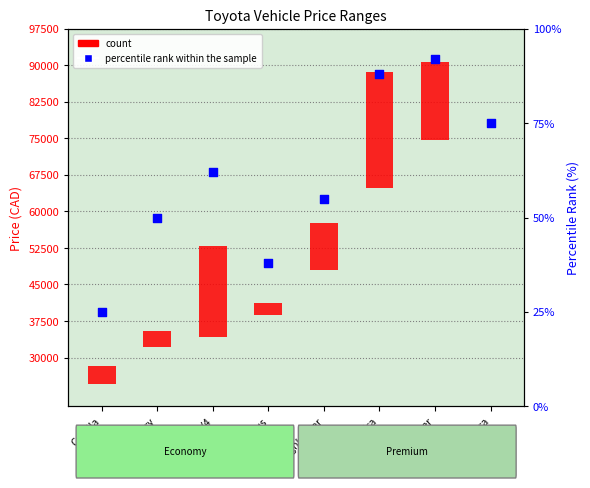

Which has a higher value, Land Cruiser or GR Supra?

Land Cruiser